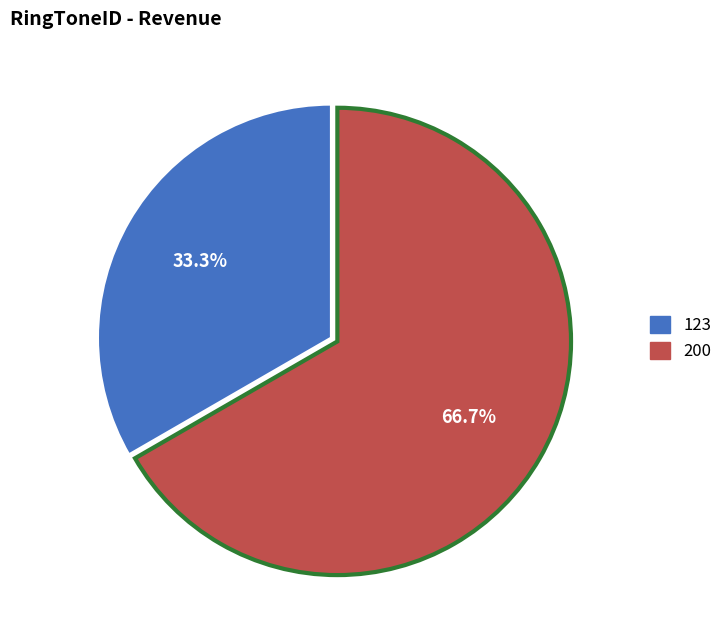

Which category has the smallest portion of the pie?

123